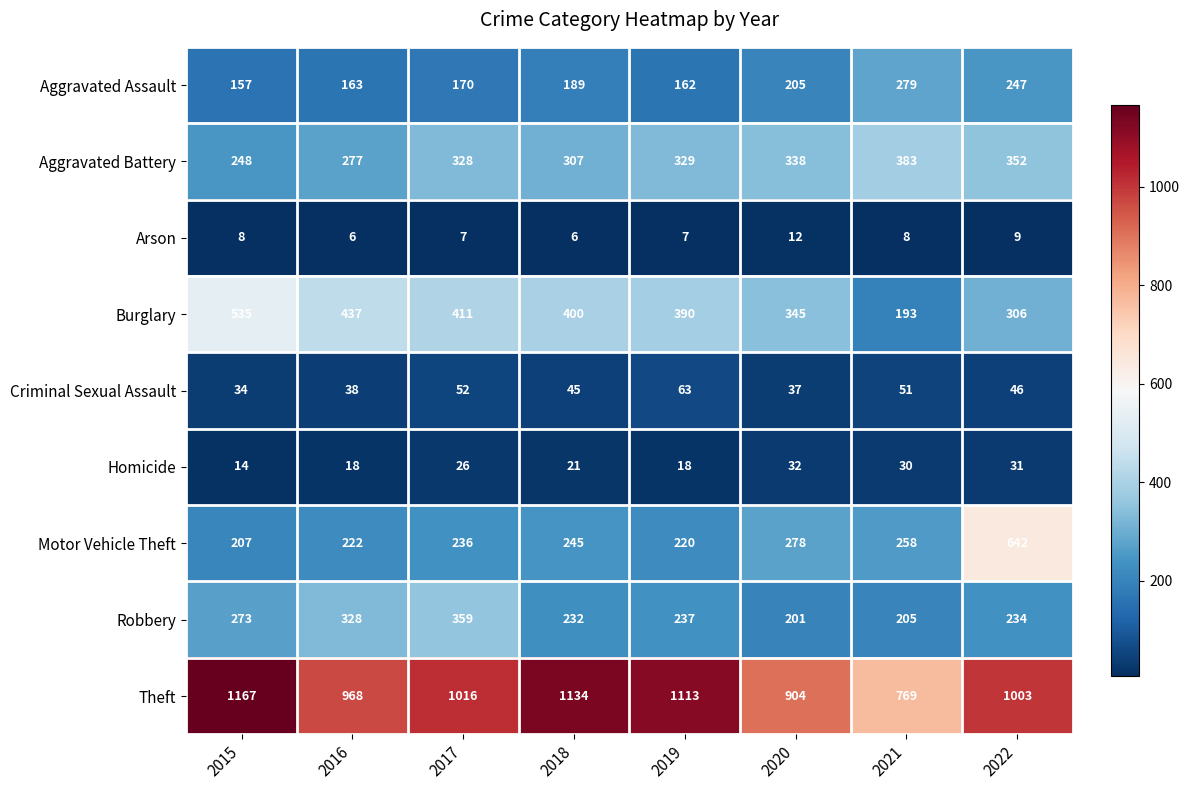

The Aggravated Assault series shows 71 at 2021. True or false?

False